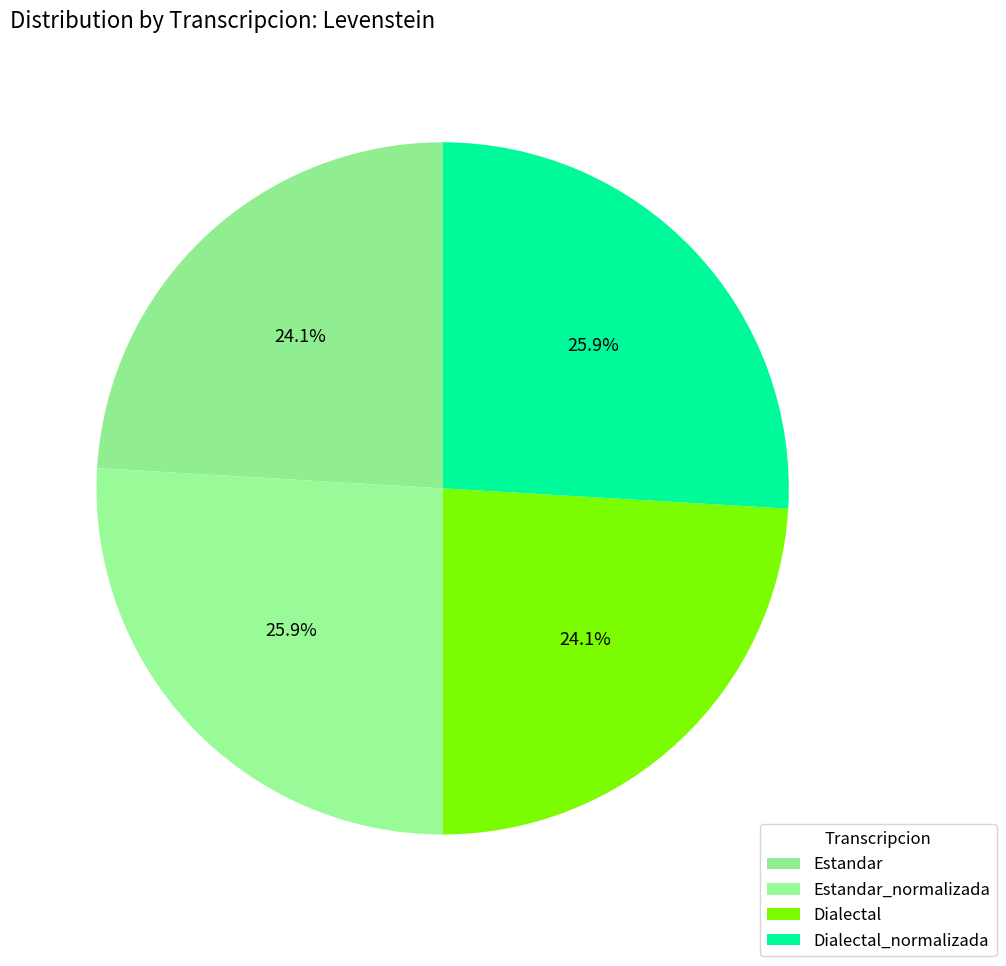

To the nearest percent, what is the difference between the Estandar_normalizada and Dialectal slice percentages?

2%